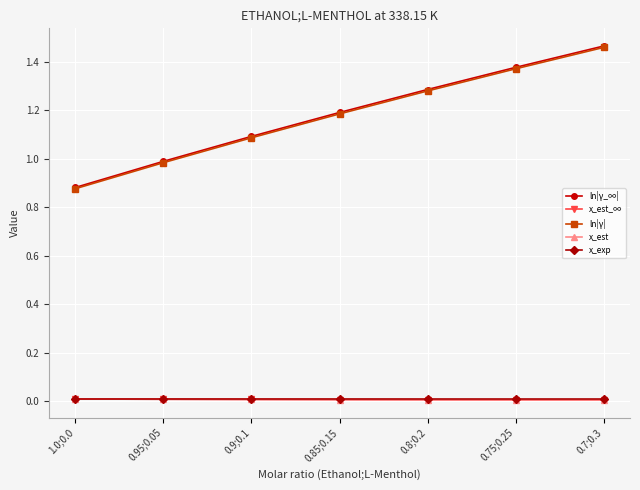

At which category is the sum across all series the highest?

0.7;0.3